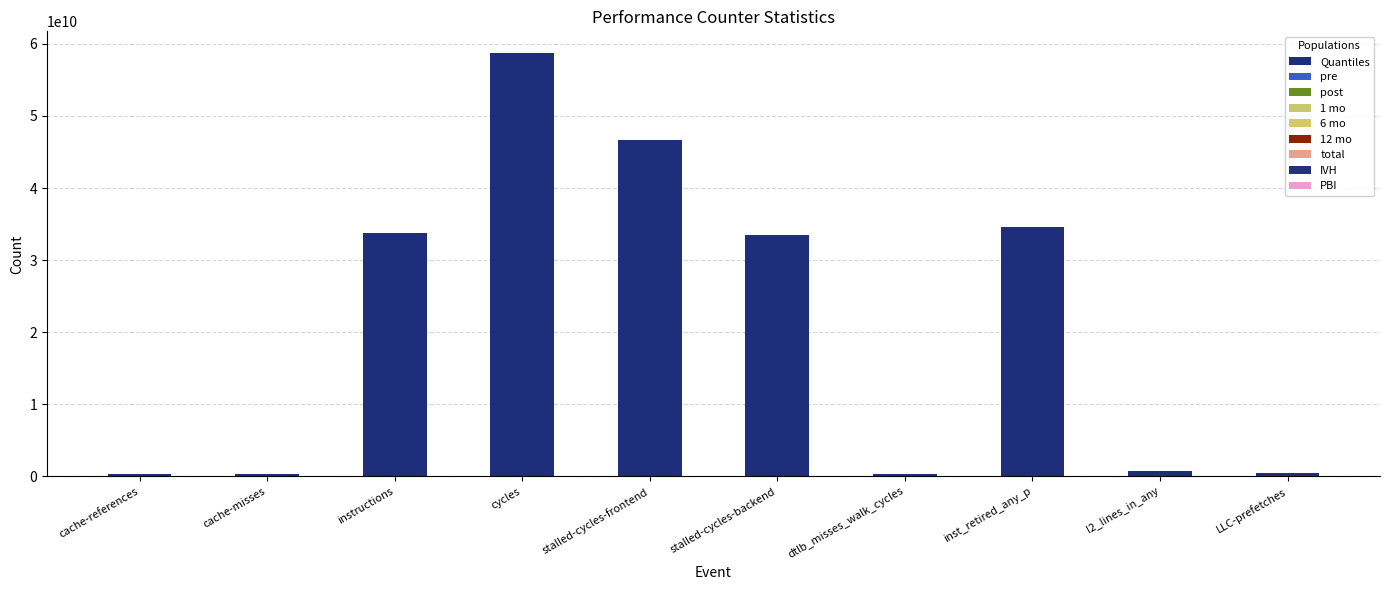

What is the sum of all values?

209394200587